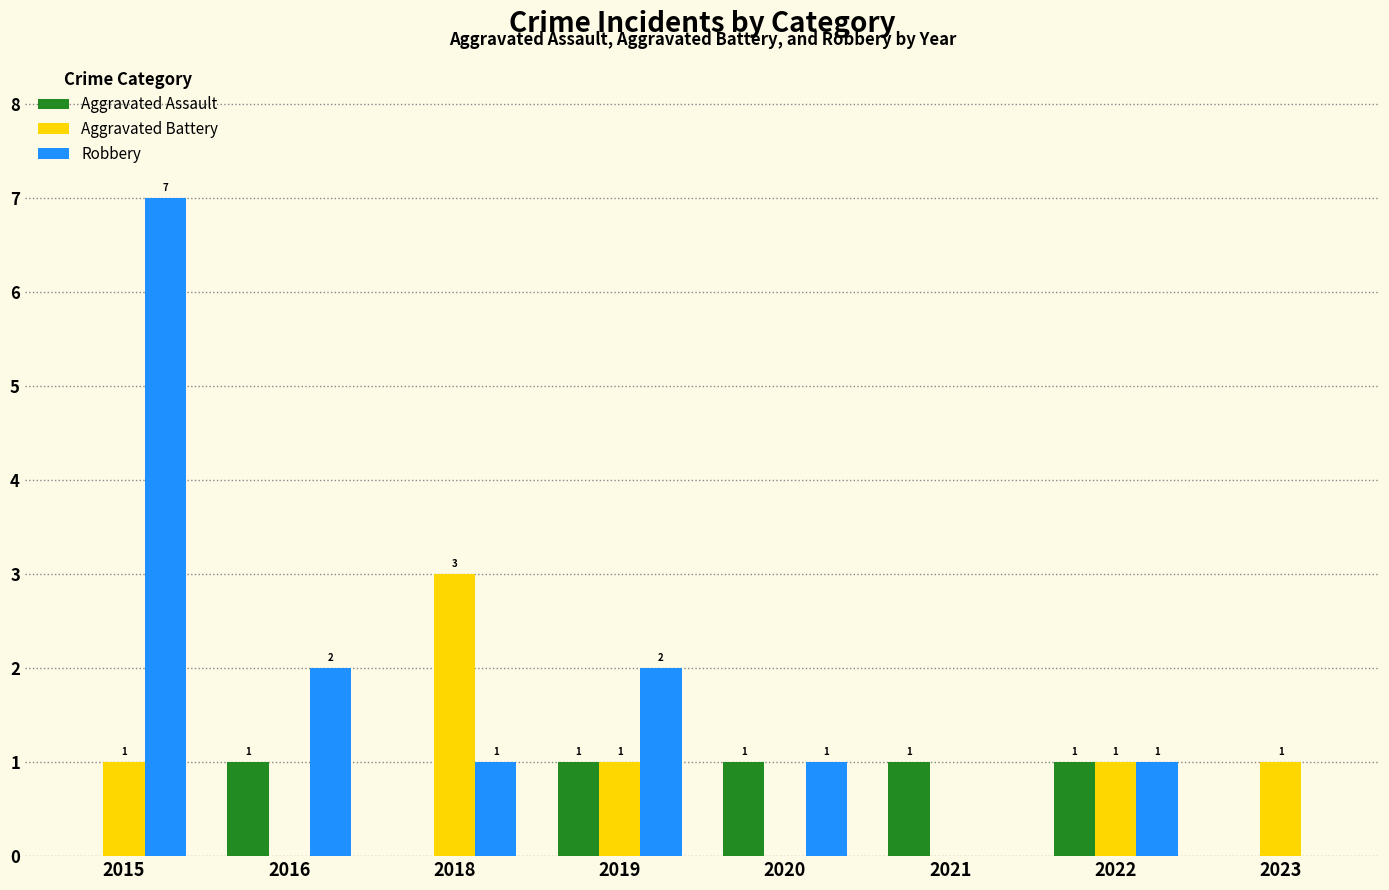

What is the spread (max minus min) of values at 2023?

1